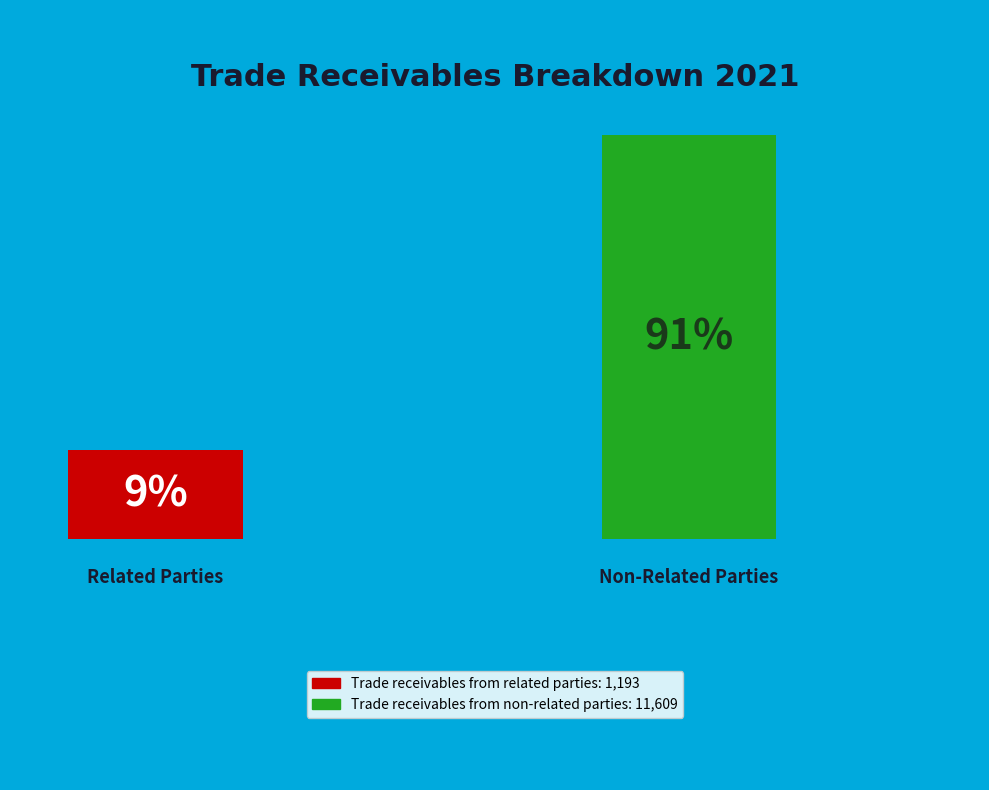

Is it true that Trade receivables from non-related parties is 83% of the pie?

False